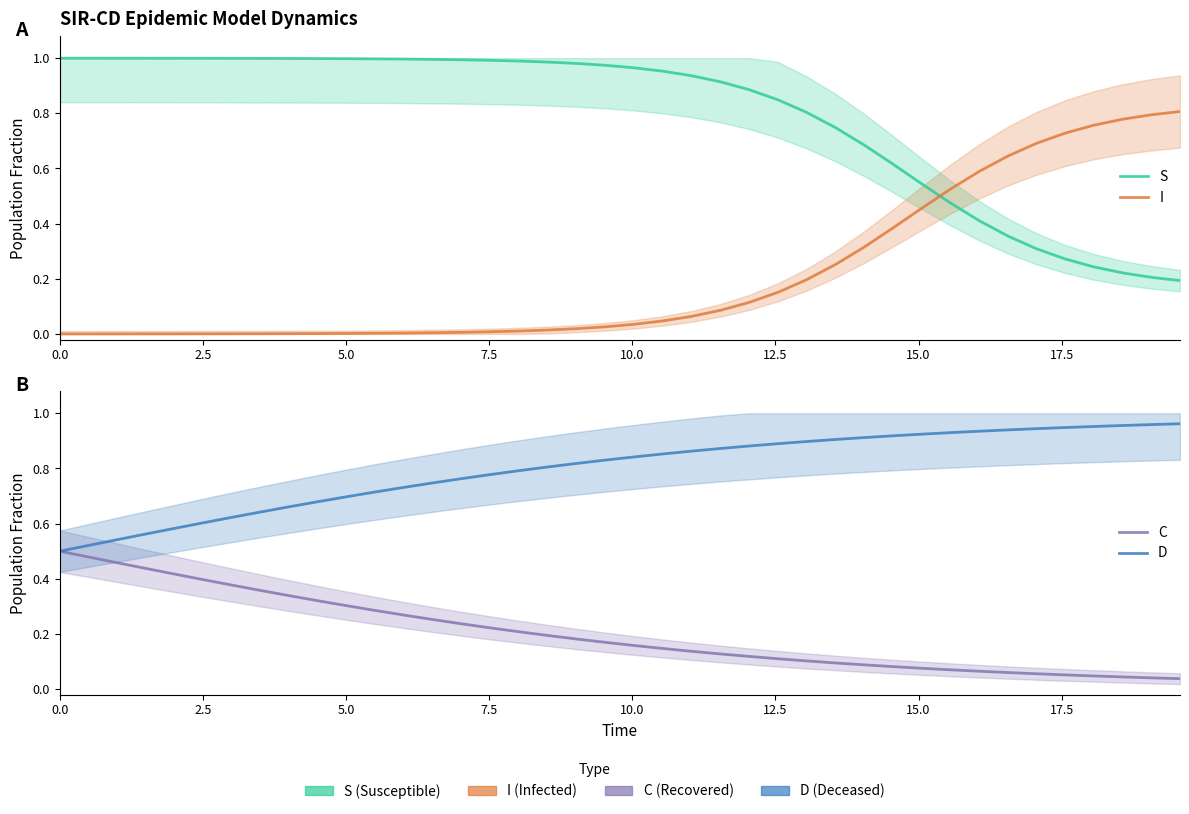

What are all the series names shown in the legend?

S, I, C, D